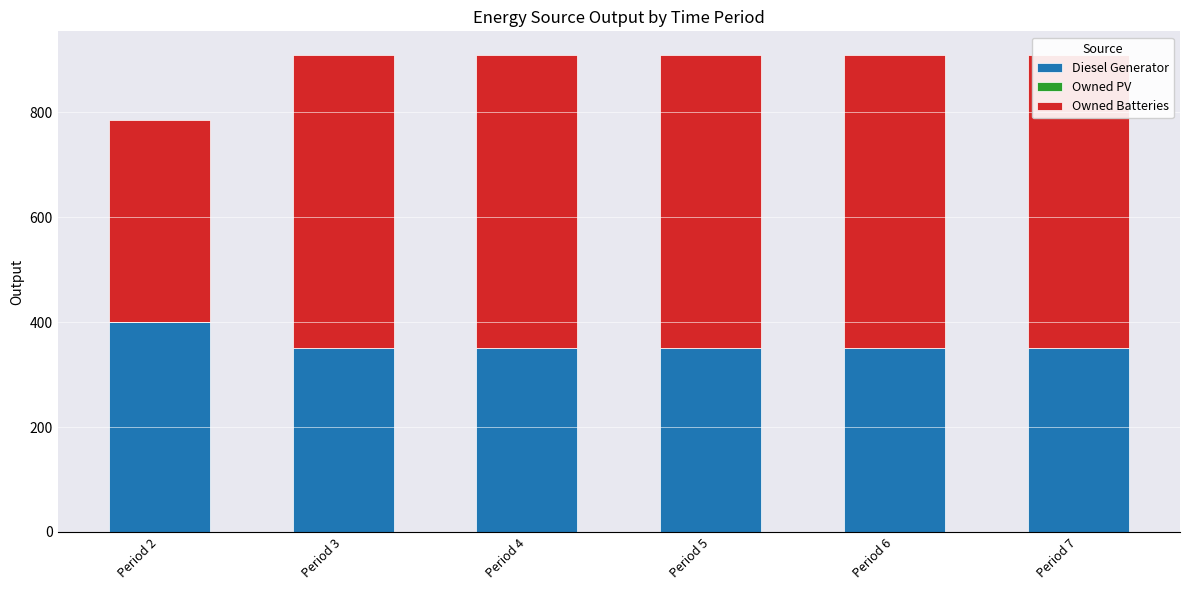

Reading left to right, transcribe all the data shown in this chart.

Diesel Generator: Period 2=400	Period 3=350	Period 4=350	Period 5=350	Period 6=350	Period 7=350
Owned PV: Period 2=0	Period 3=0	Period 4=0	Period 5=0	Period 6=0	Period 7=0
Owned Batteries: Period 2=385	Period 3=559	Period 4=559	Period 5=559	Period 6=559	Period 7=559